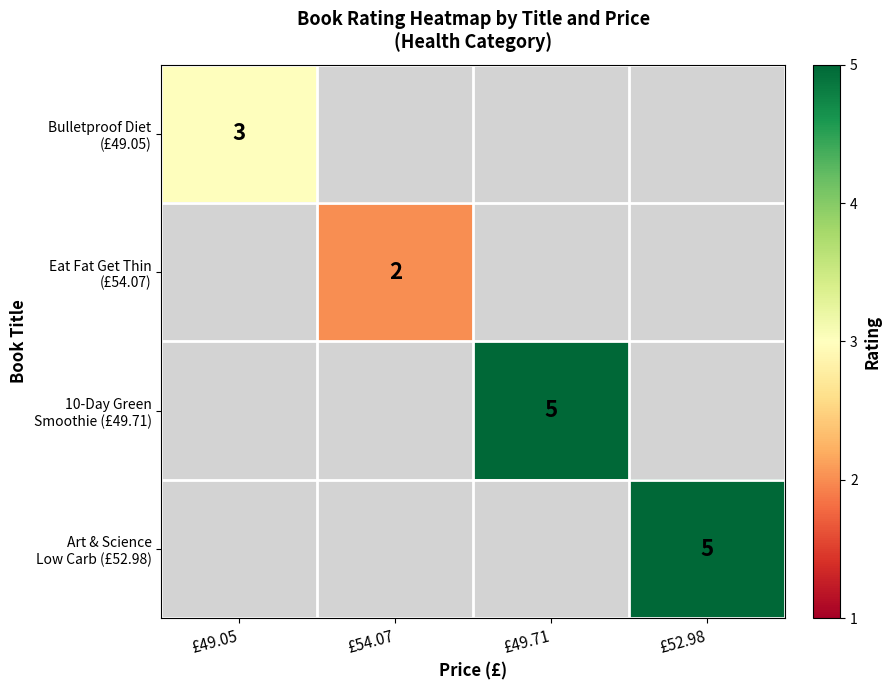

Is the value of 10-Day Green Smoothie (£49.71) at £49.05 greater than the value of Bulletproof Diet (£49.05) at £54.07?

No